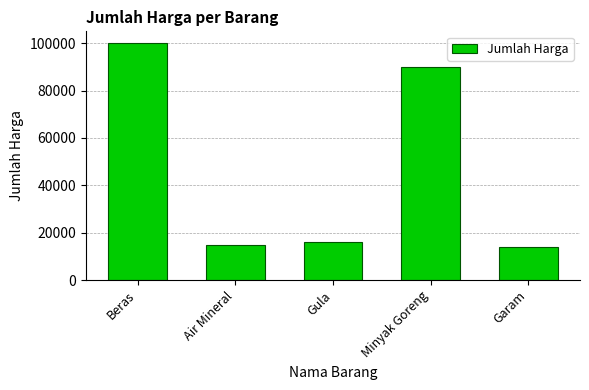

Between Garam and Beras, which is larger?

Beras